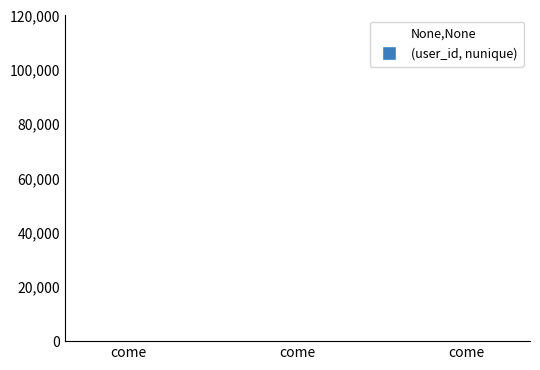

True or false: the data shows 21 at come.

False